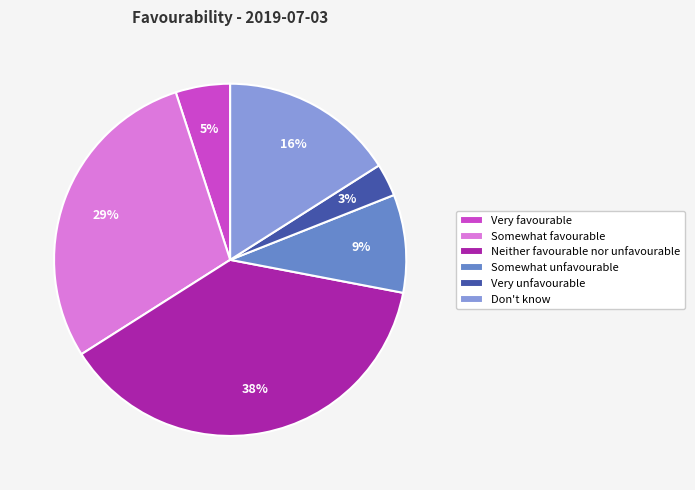

Is it true that Very favourable is 16% of the pie?

False